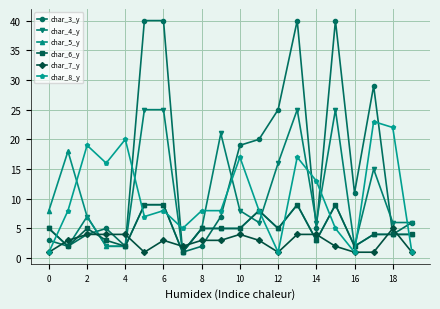

Which series has the widest spread of values?

char_3_y